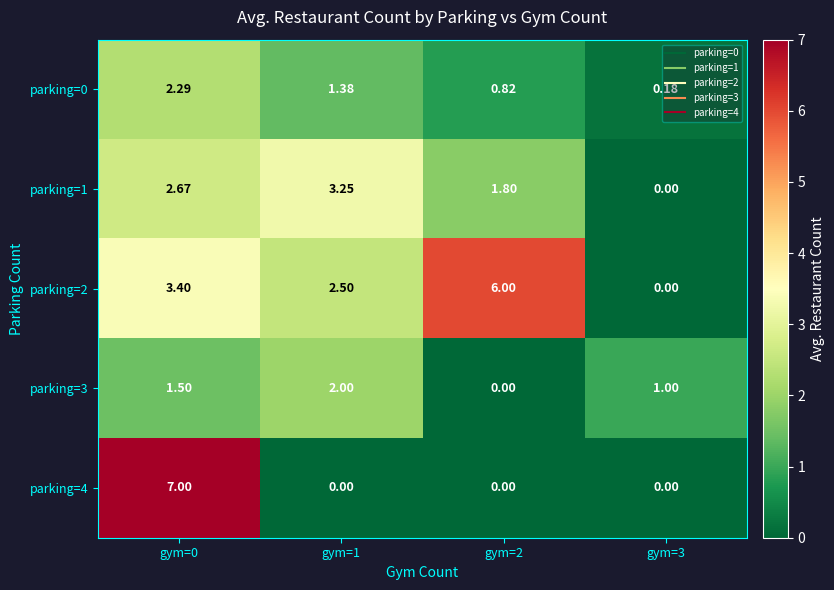

How many data points in parking=2 are less than 3?

2